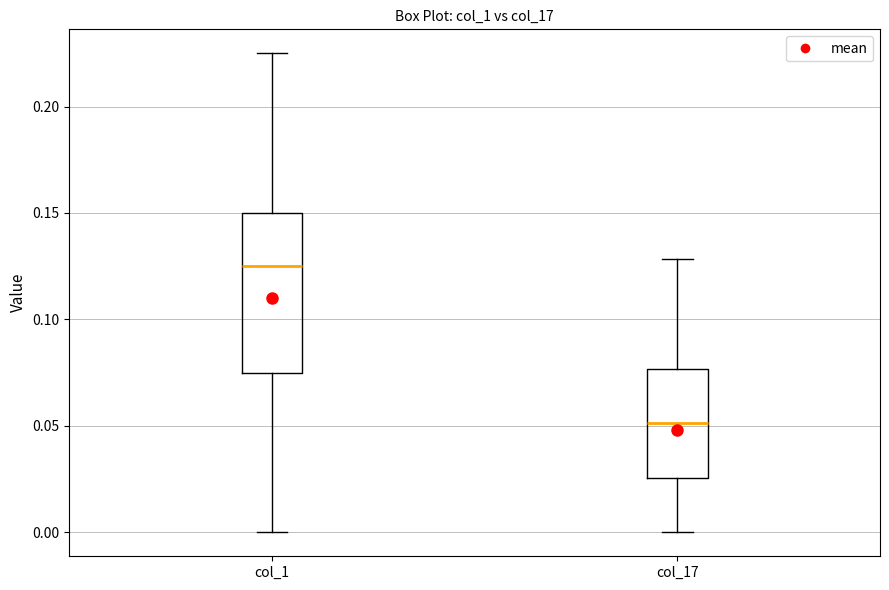

Reading left to right, read every box against the y-axis: the position of its median line, the range the box covers, and the ends of its whiskers. The values are not printed on the chart, so give them approximately, as read against the axis.

col_1: median 0.125, box 0.075 to 0.150, whiskers 0.000 to 0.225
col_17: median 0.050, box 0.025 to 0.075, whiskers 0.000 to 0.130